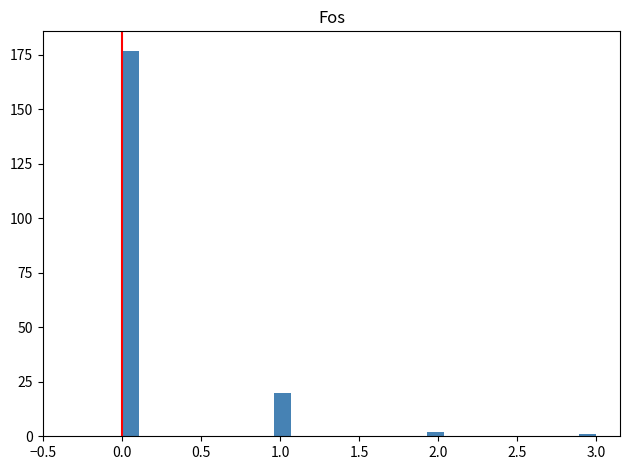

Read against the x-axis, roughly where is the centre of the tallest bar?

0.05